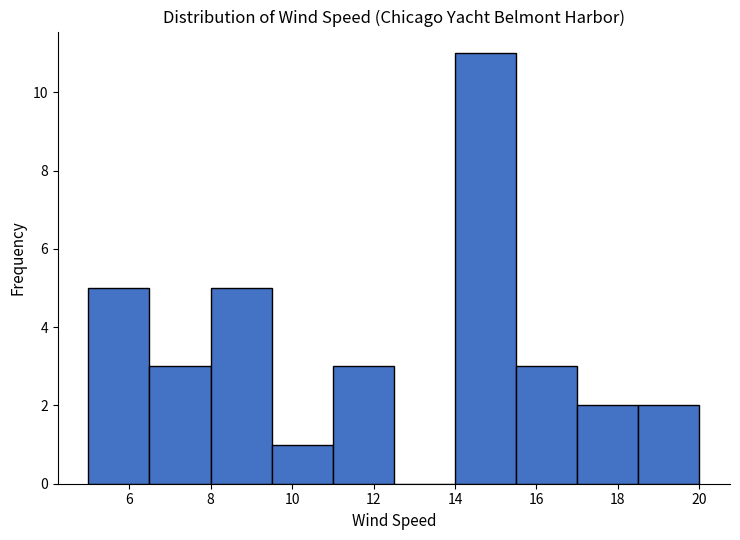

Which range on the x-axis has the tallest bar?

14.0 to 15.5